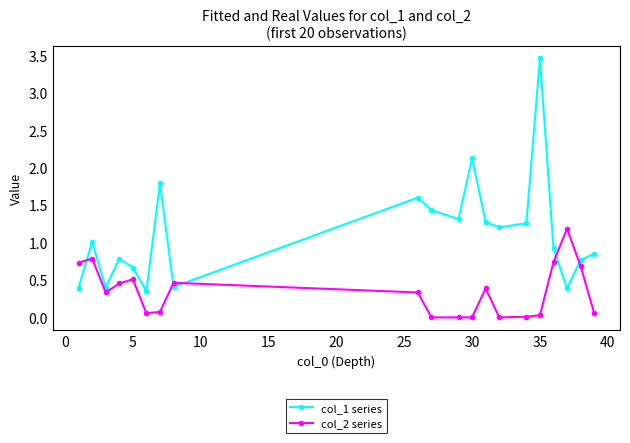

Which series ends up on top after the final intersection of col_1 series and col_2 series?

col_1 series